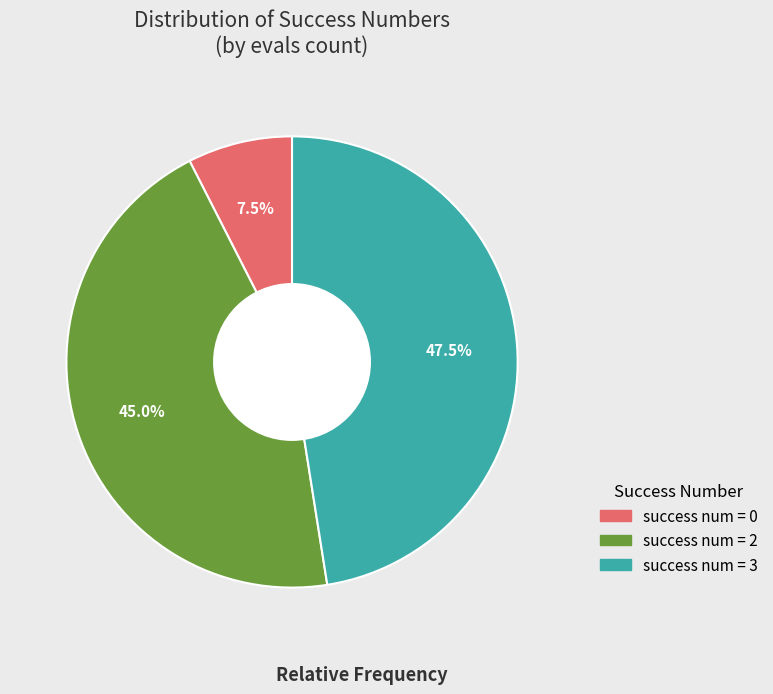

Count the number of slices in the pie.

3